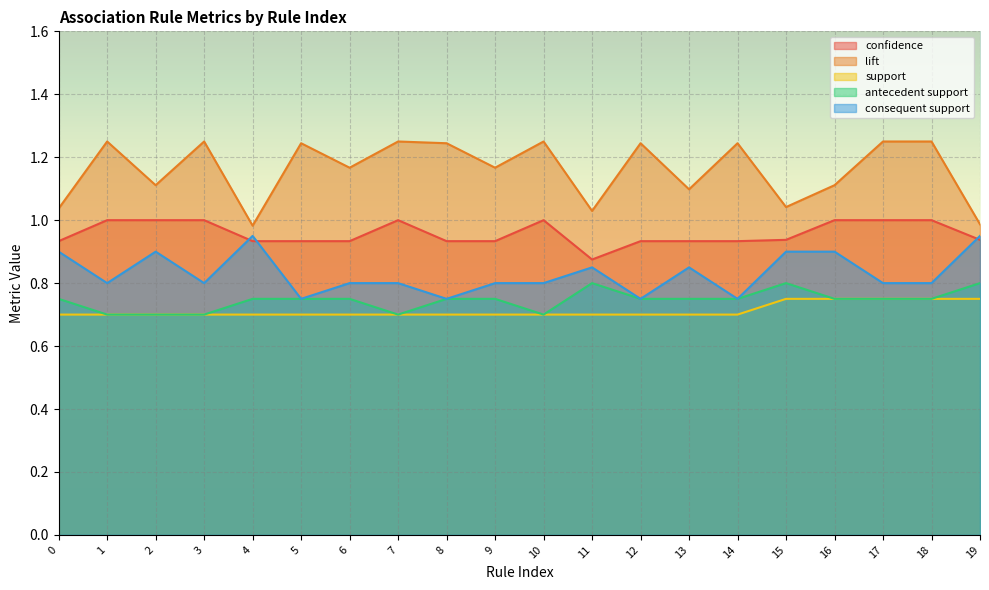

How many interior local peaks does the confidence series have?

2